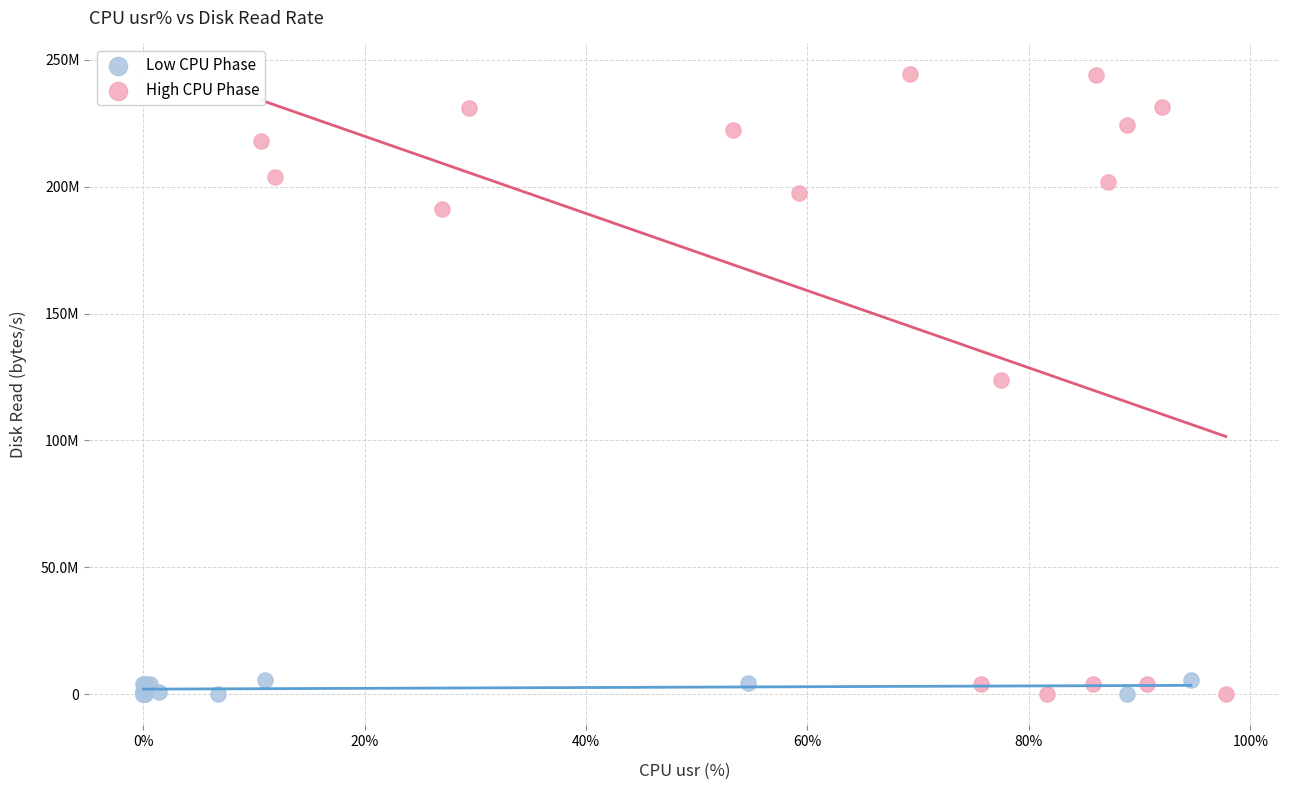

Which series has the widest spread of Y values?

High CPU Phase